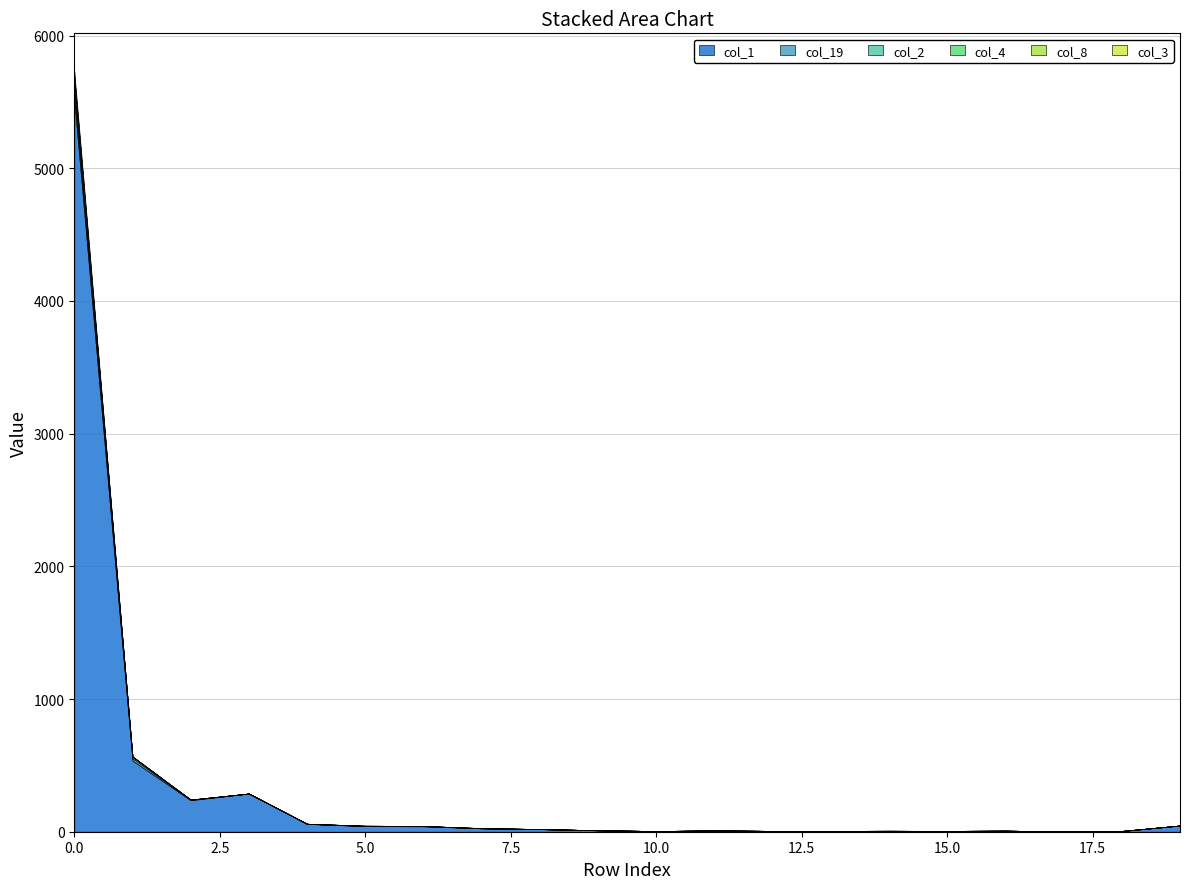

Reading left to right, what are all the values shown in this chart?

col_1: 0=5518	1=536	2=238	3=288	4=59	5=43	6=41	7=26	8=20	9=11	10=5	11=10	12=6	13=6	14=7	15=6	16=8	17=2	18=5	19=47
col_19: 0=58	1=17	2=3	3=0	4=1	5=0	6=2	7=0	8=0	9=0	10=0	11=0	12=0	13=0	14=0	15=0	16=0	17=0	18=0	19=0
col_2: 0=46	1=13	2=1	3=0	4=0	5=2	6=0	7=0	8=0	9=0	10=0	11=0	12=0	13=0	14=0	15=0	16=0	17=0	18=1	19=0
col_4: 0=36	1=0	2=0	3=0	4=0	5=0	6=0	7=1	8=0	9=0	10=0	11=0	12=0	13=0	14=0	15=0	16=0	17=0	18=0	19=0
col_8: 0=36	1=1	2=0	3=0	4=0	5=0	6=0	7=0	8=0	9=0	10=0	11=0	12=0	13=0	14=0	15=0	16=0	17=0	18=0	19=0
col_3: 0=36	1=0	2=0	3=0	4=0	5=0	6=0	7=0	8=0	9=0	10=0	11=0	12=0	13=0	14=0	15=0	16=0	17=0	18=0	19=0